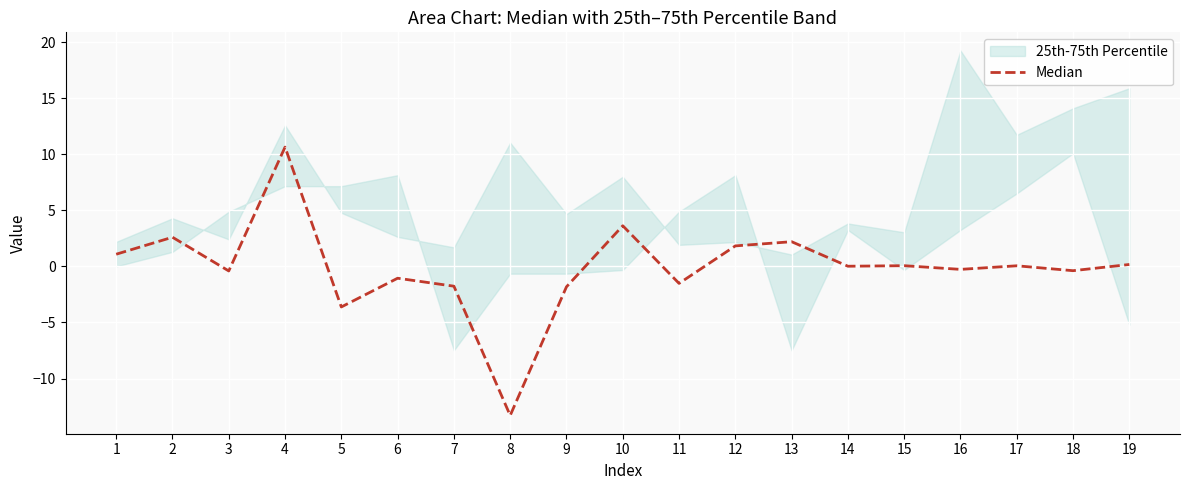

What is the minimum value shown in the chart?

-13.3